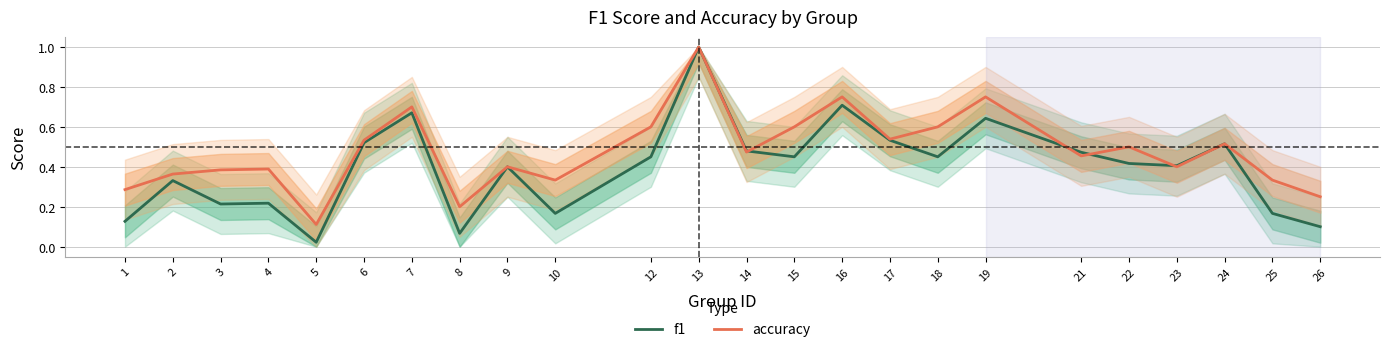

At 14, list the series in order from smallest to largest.

accuracy, f1